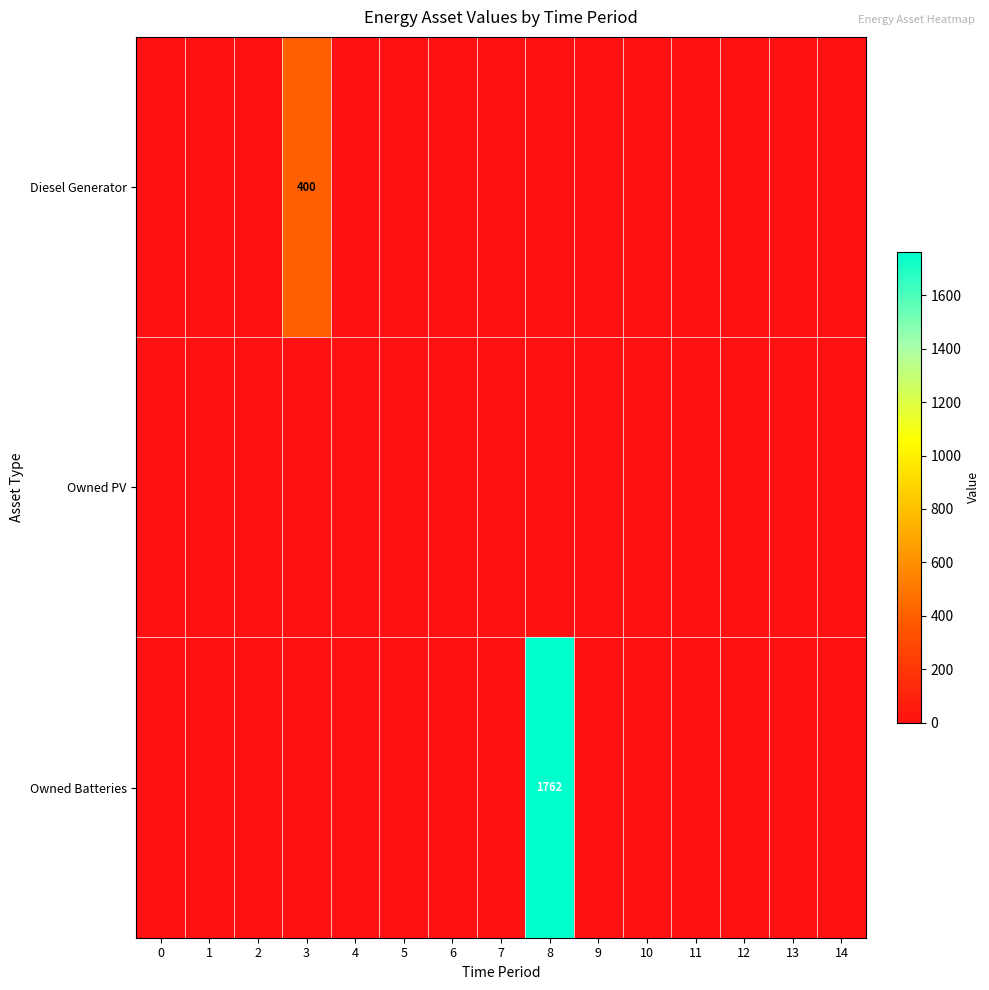

True or false: Owned PV has a value of 0 at 9.

True